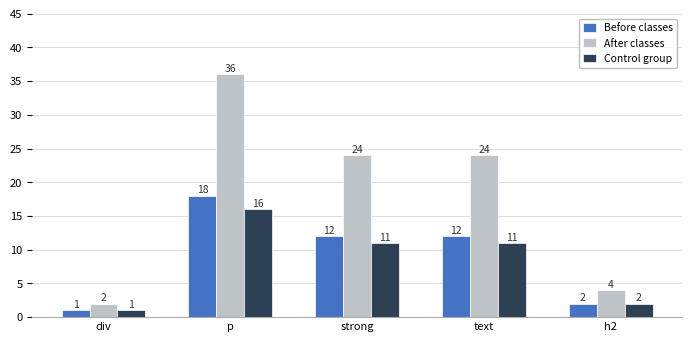

List the series in order of their peak value, lowest first.

Control group, Before classes, After classes